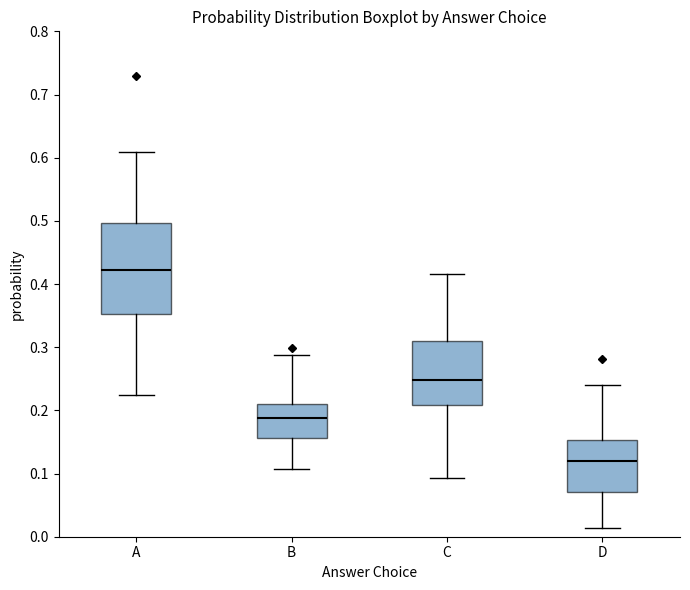

Reading left to right, read every box against the y-axis: the position of its median line, the range the box covers, and the ends of its whiskers. The values are not printed on the chart, so give them approximately, as read against the axis.

A: median 0.42, box 0.35 to 0.50, whiskers 0.23 to 0.61
B: median 0.19, box 0.16 to 0.21, whiskers 0.11 to 0.29
C: median 0.25, box 0.21 to 0.31, whiskers 0.09 to 0.42
D: median 0.12, box 0.07 to 0.15, whiskers 0.01 to 0.24